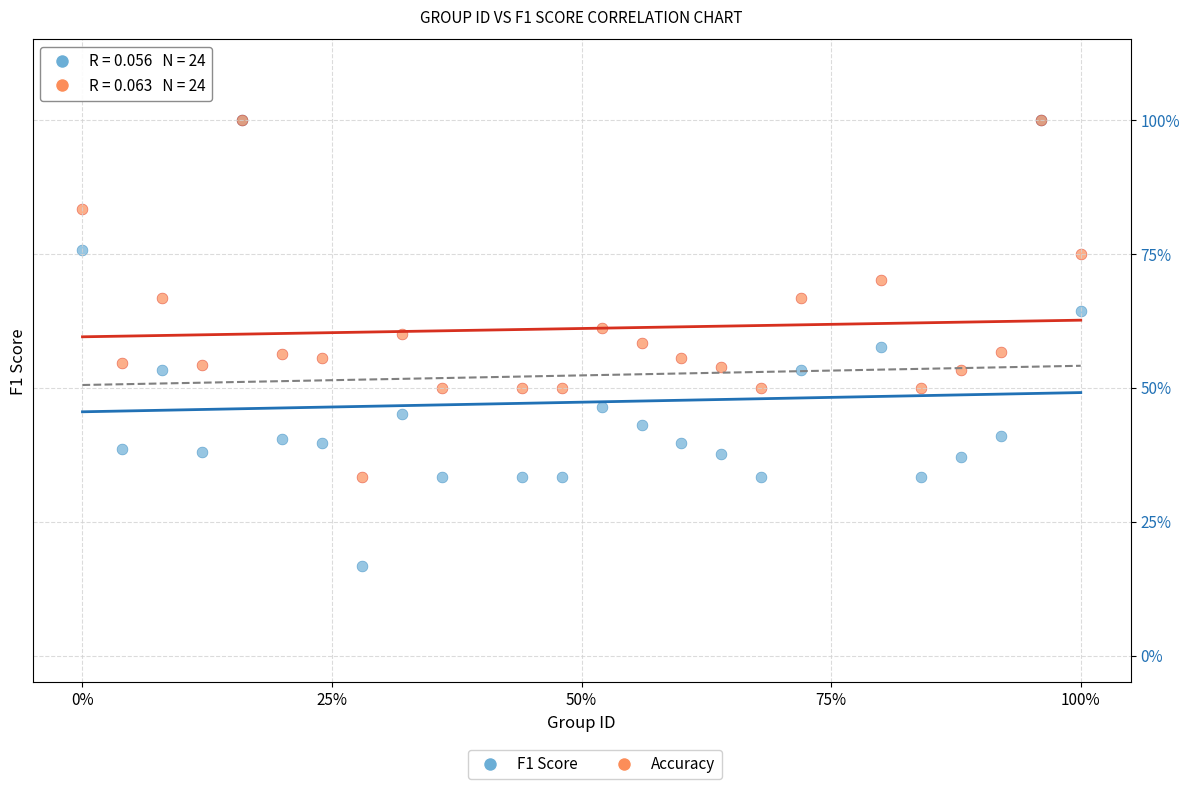

Which series reaches the minimum Y coordinate?

F1 Score